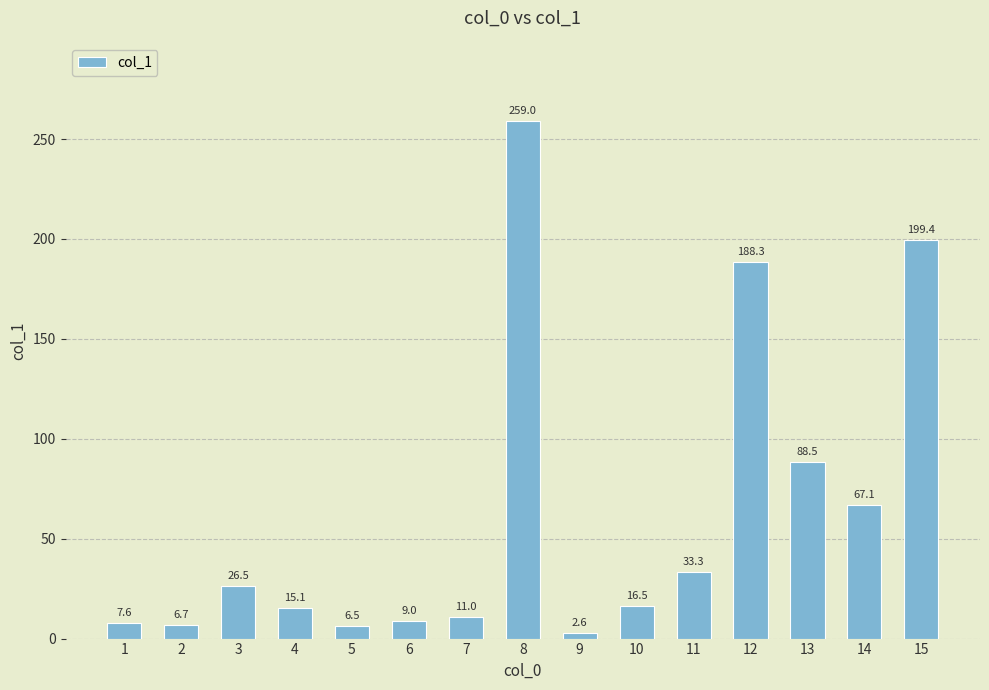

The chart shows a value of 6.7 at 2. True or false?

True